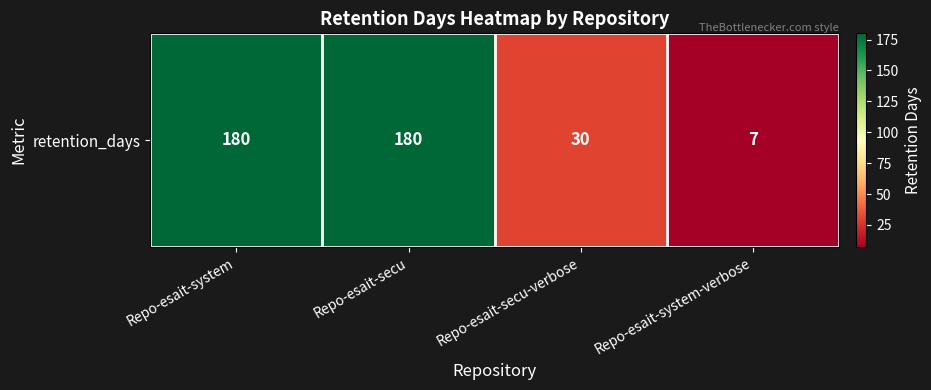

List the labels in order of value, largest first.

Repo-esait-system, Repo-esait-secu, Repo-esait-secu-verbose, Repo-esait-system-verbose